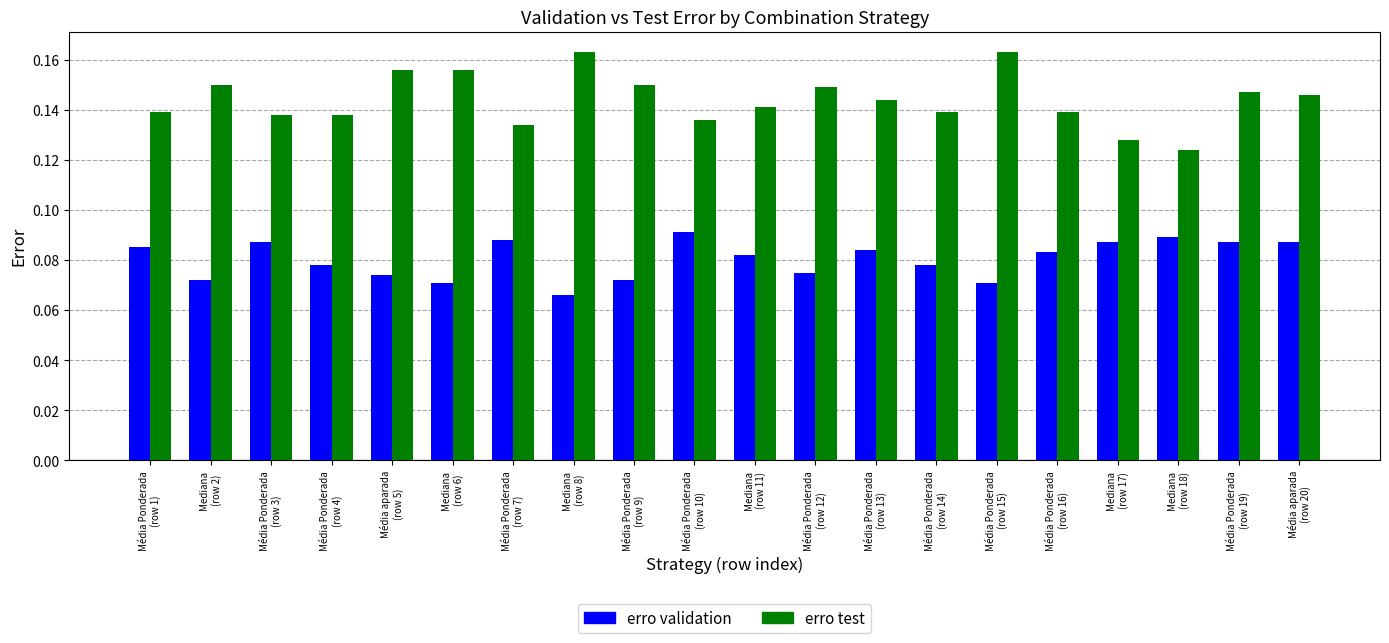

What is the label of the 20th bar from the right?

Média Ponderada
(row 1)